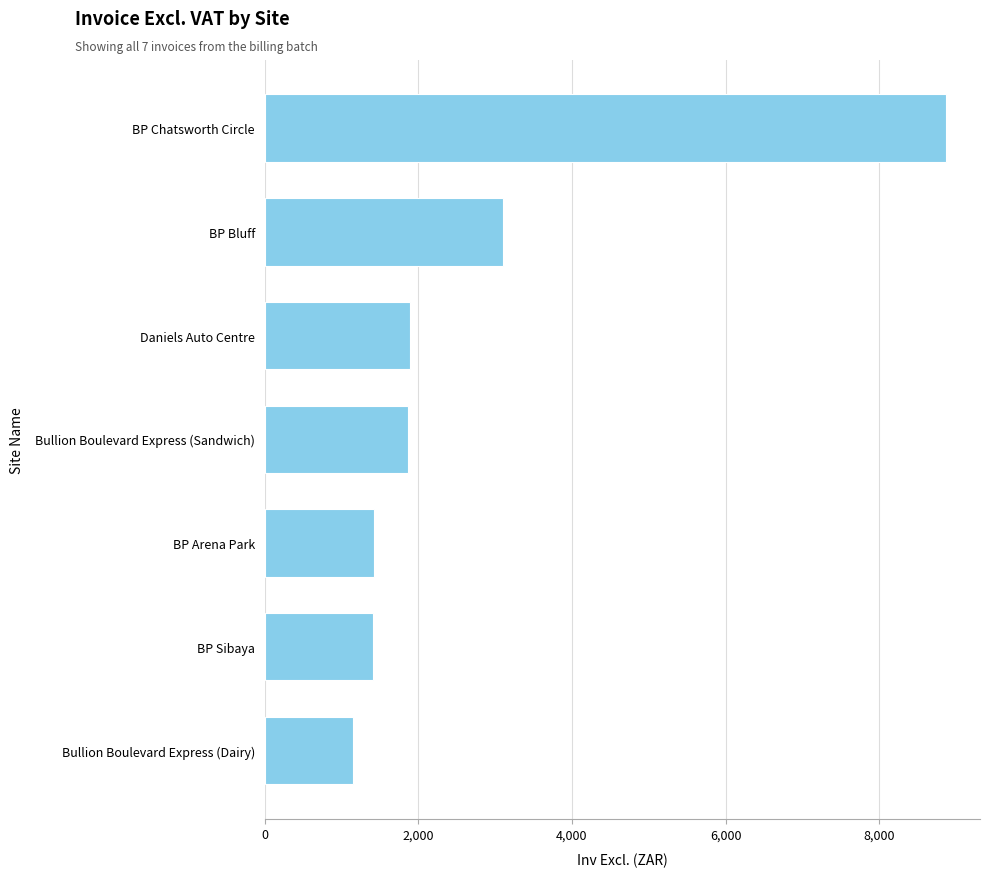

At which label is the value closest to 5012?

BP Bluff